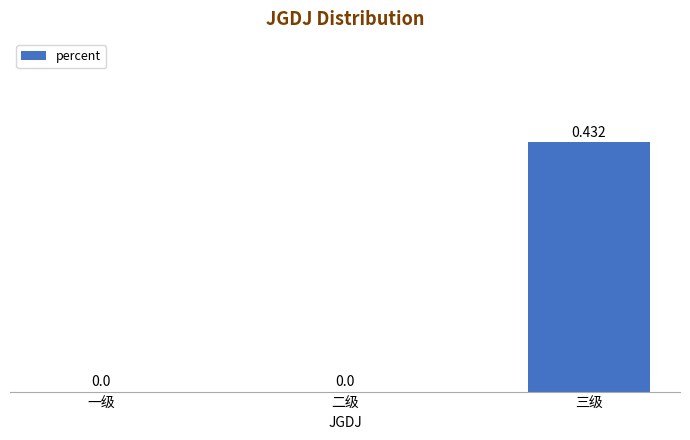

Which label corresponds to the largest value in the chart?

三级